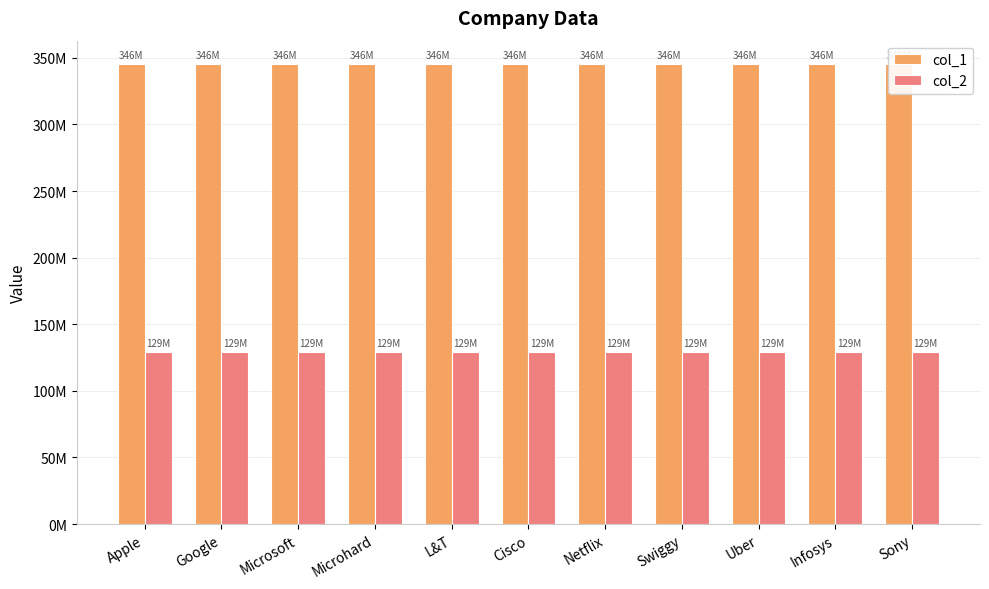

Between Apple and Cisco, which series saw the biggest shift?

col_1